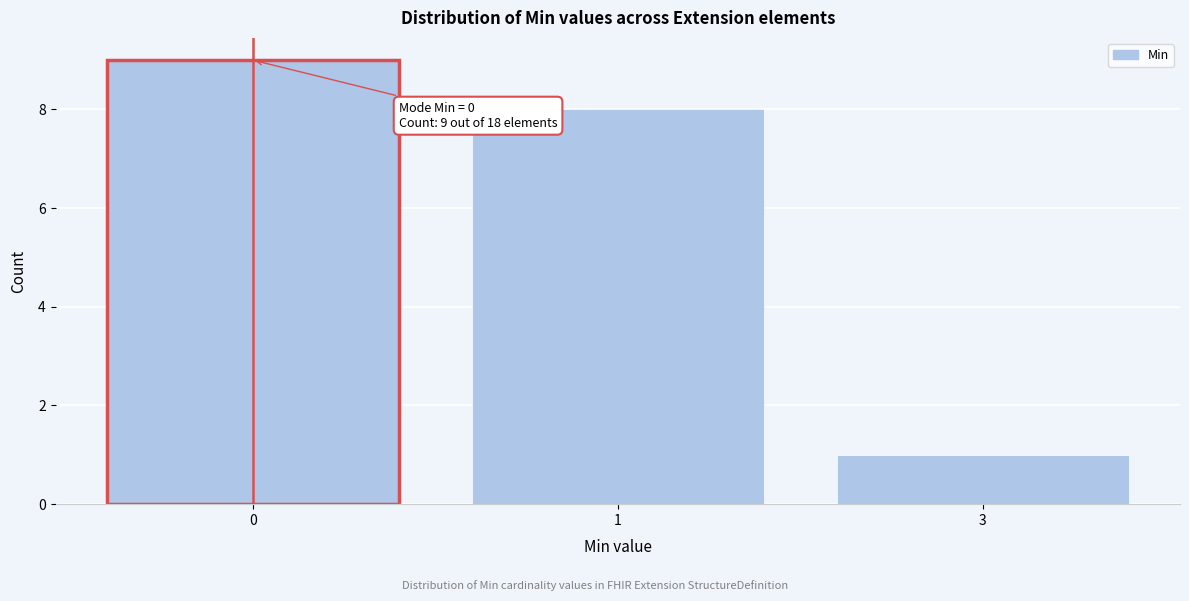

Reading left to right, what are all the values shown in this chart?

9	8	1